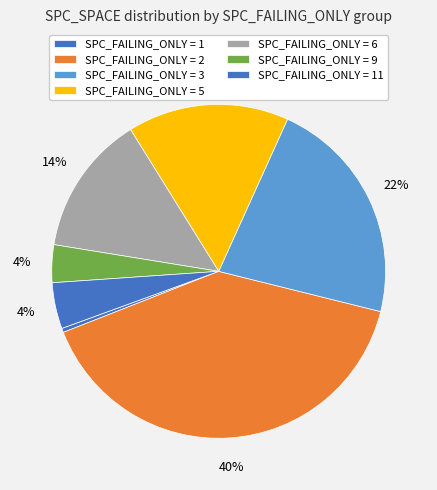

How many slices are in this pie chart?

7